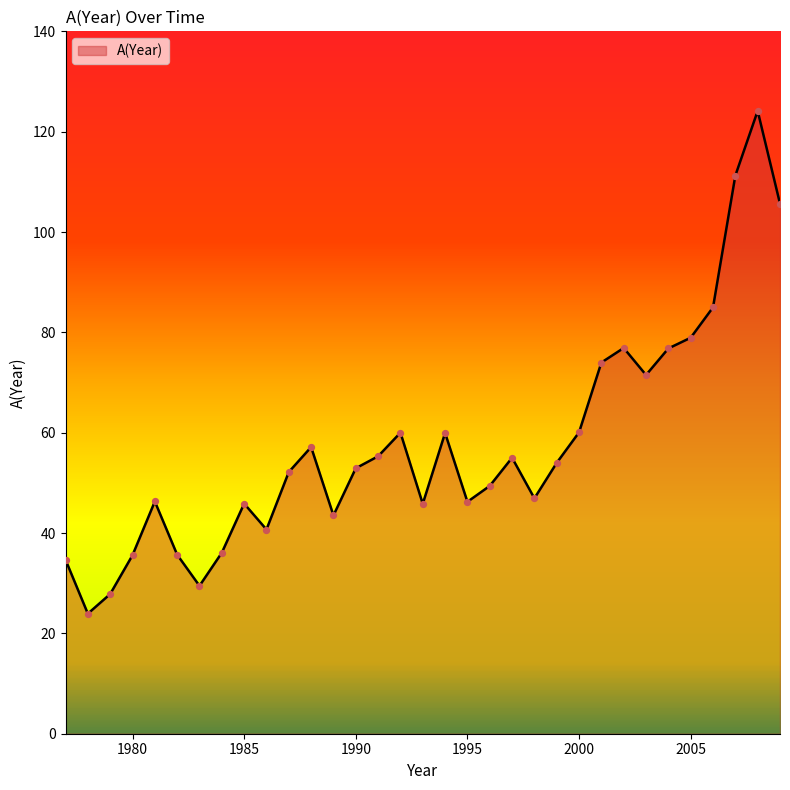

What is the difference between the maximum and minimum values?

100.2